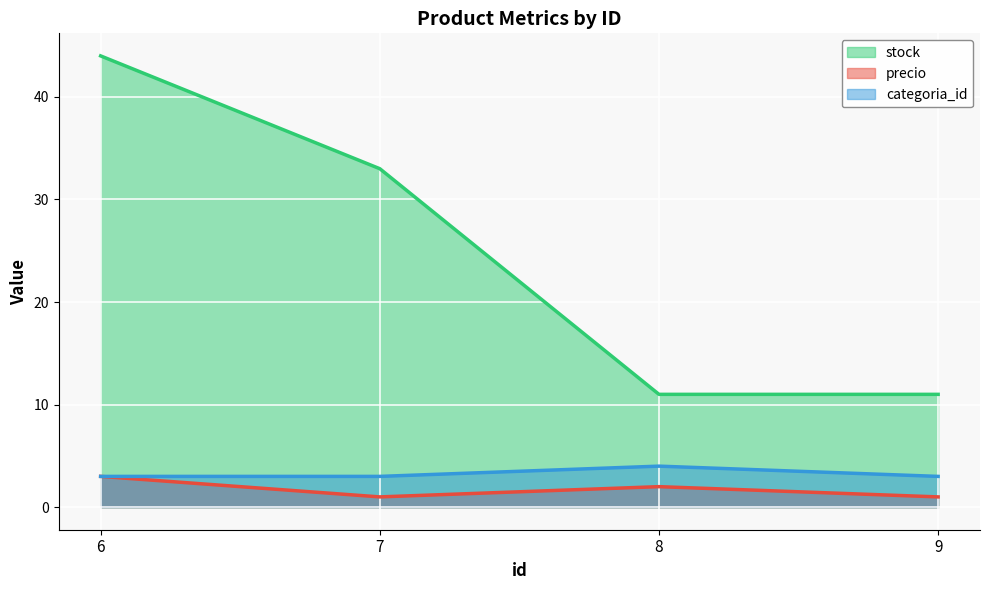

How many categories are shown in the chart?

4